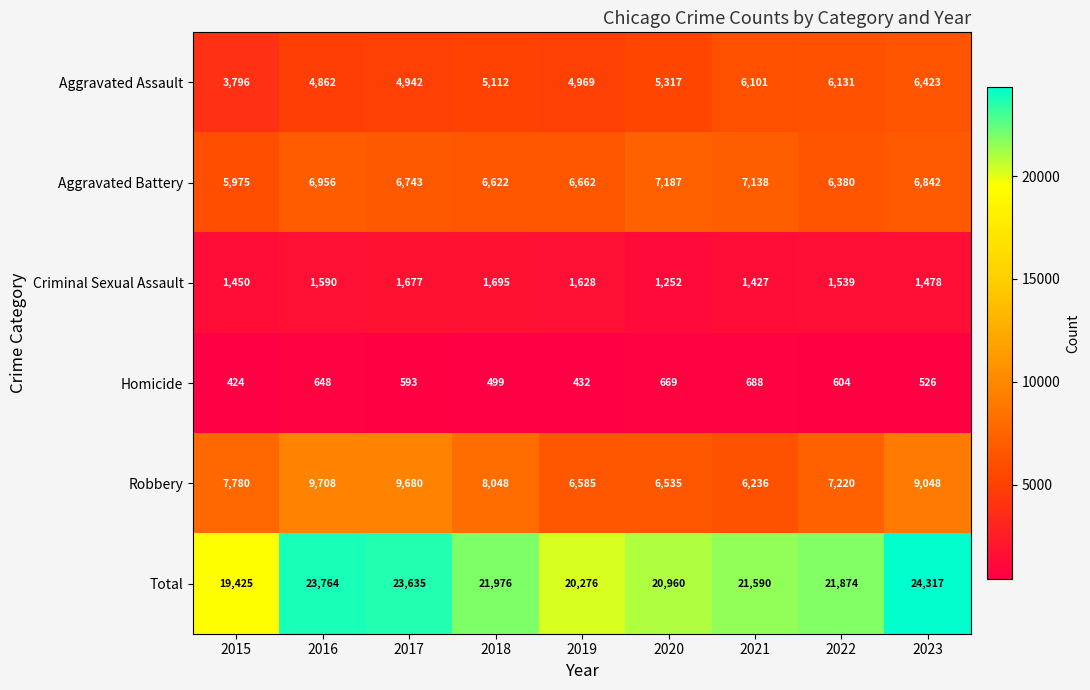

At which label is Aggravated Battery closest to 6581?

2018